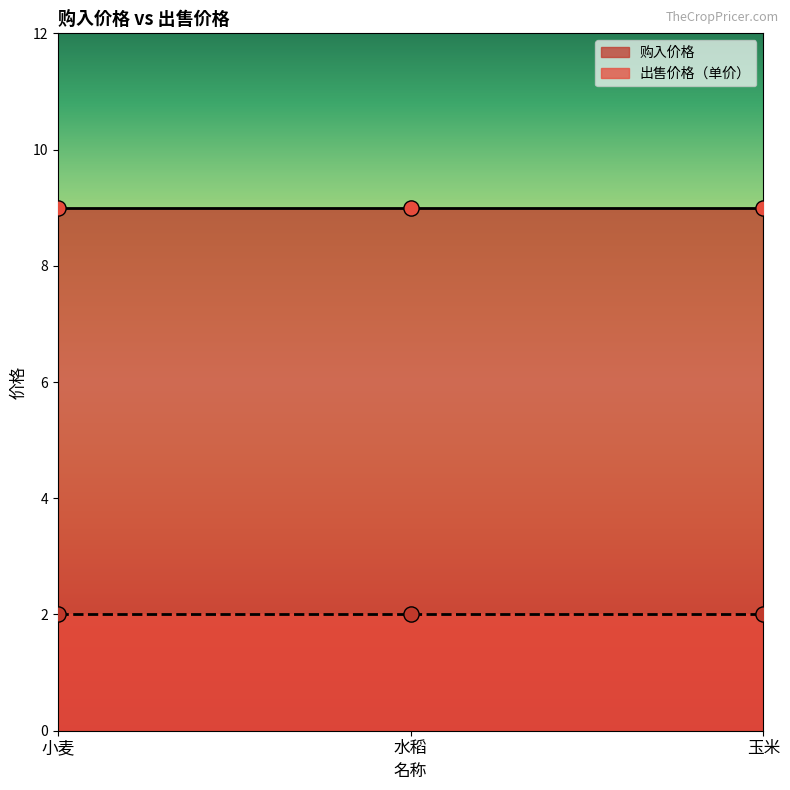

Which series has the largest total across all categories?

购入价格